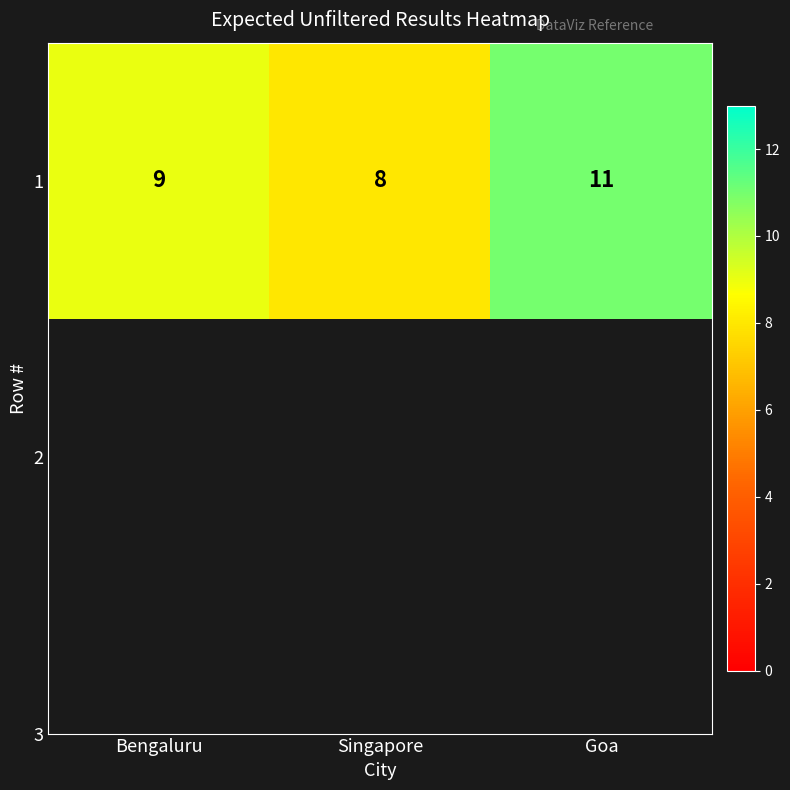

Reading left to right, transcribe all the data shown in this chart.

Bengaluru=9	Singapore=8	Goa=11